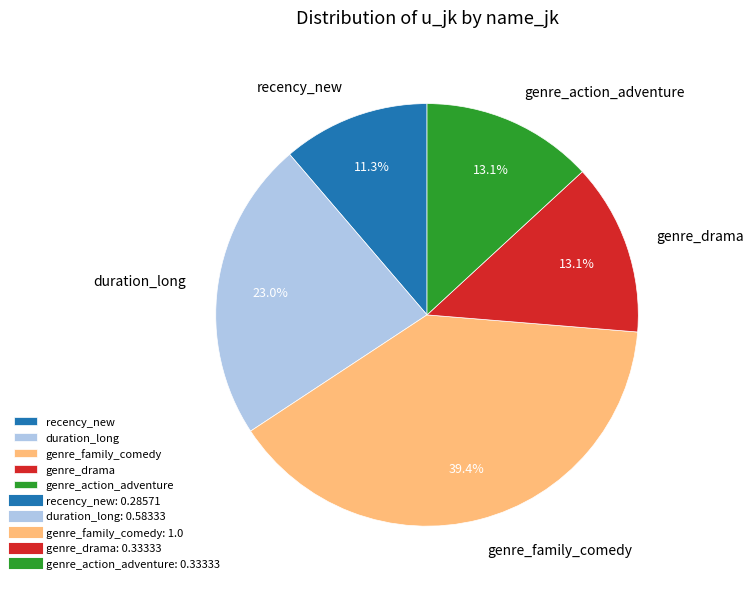

True or false: genre_family_comedy accounts for 39% of the total.

True